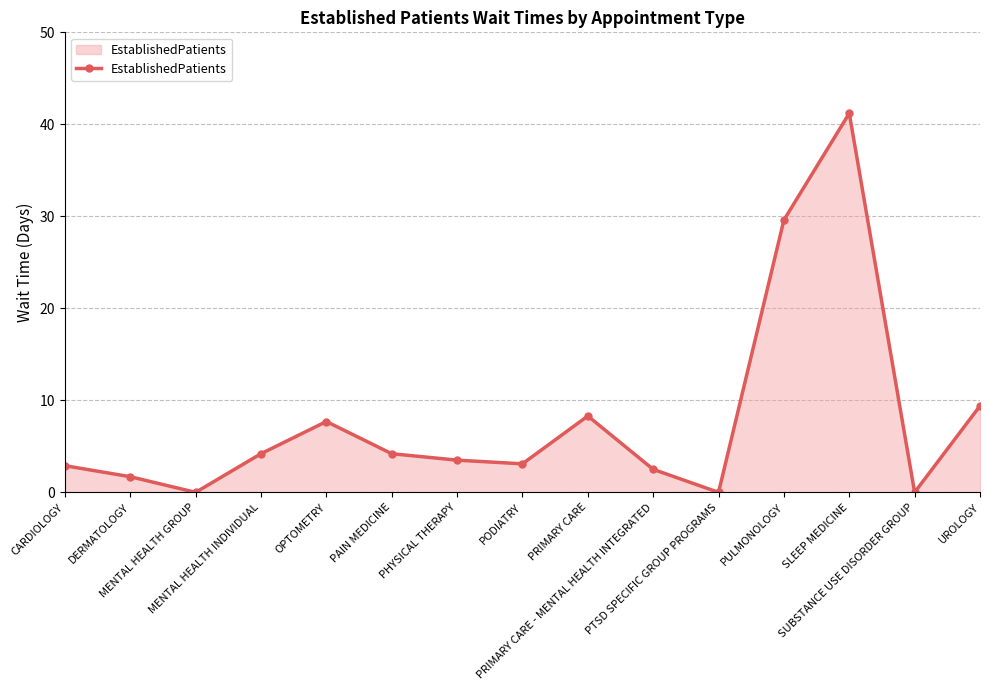

Does the chart have visible grid lines?

Yes